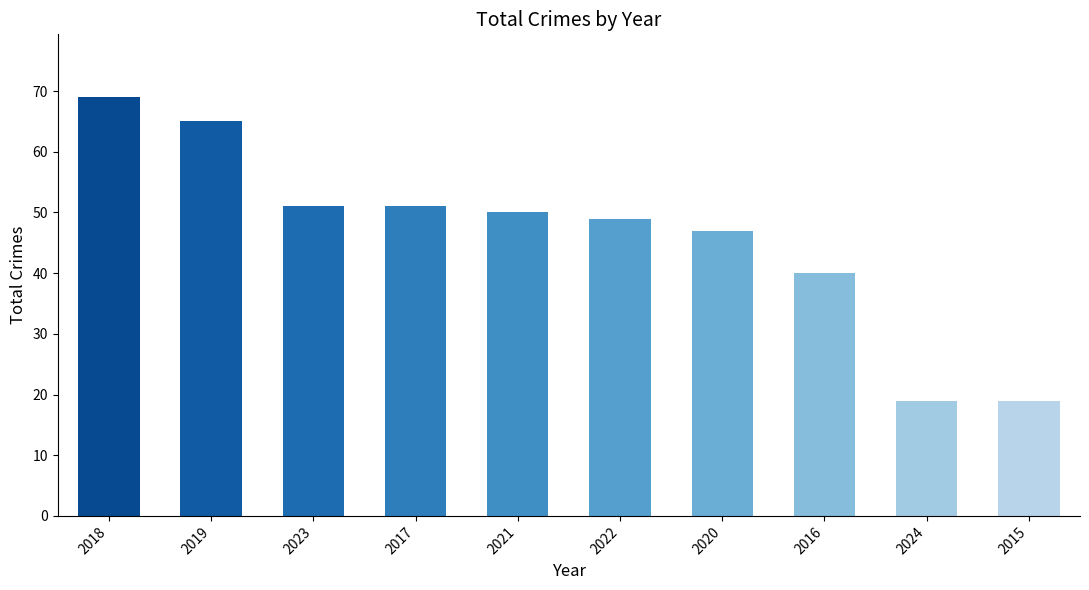

Which has a higher value, 2021 or 2018?

2018